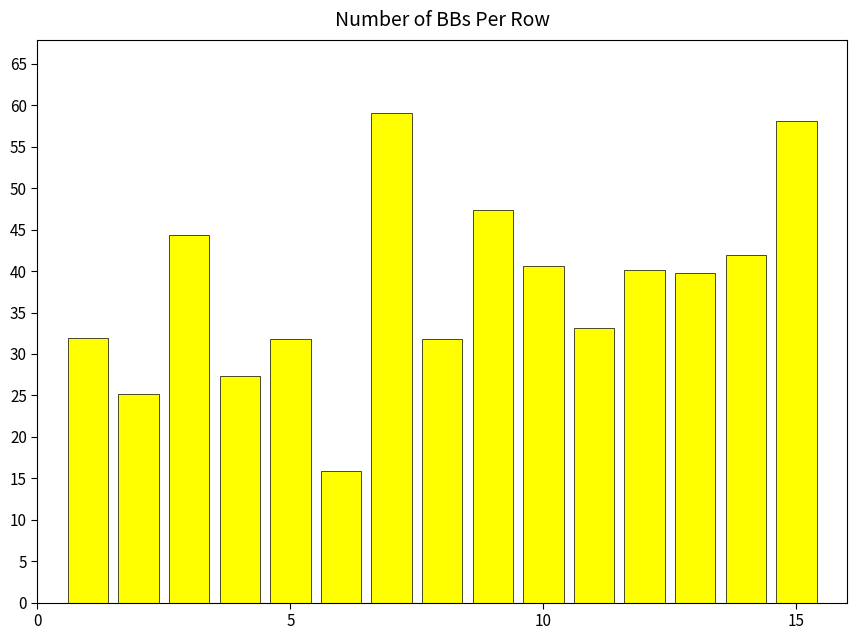

What is the sum of all values?

568.6